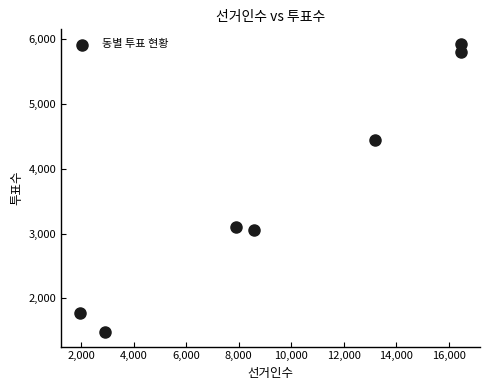

What is the range of X values (max minus min)?

14492